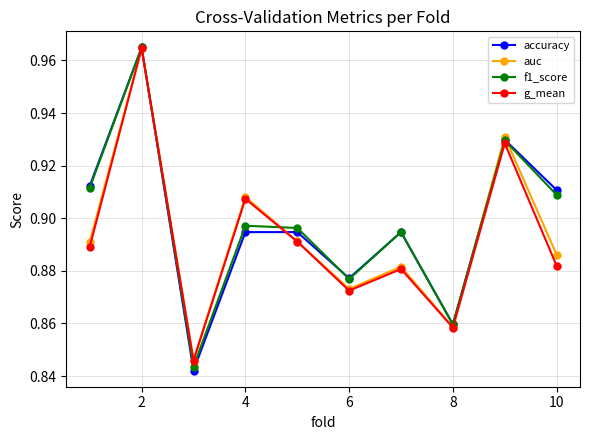

True or false: accuracy and auc cross at least once.

True